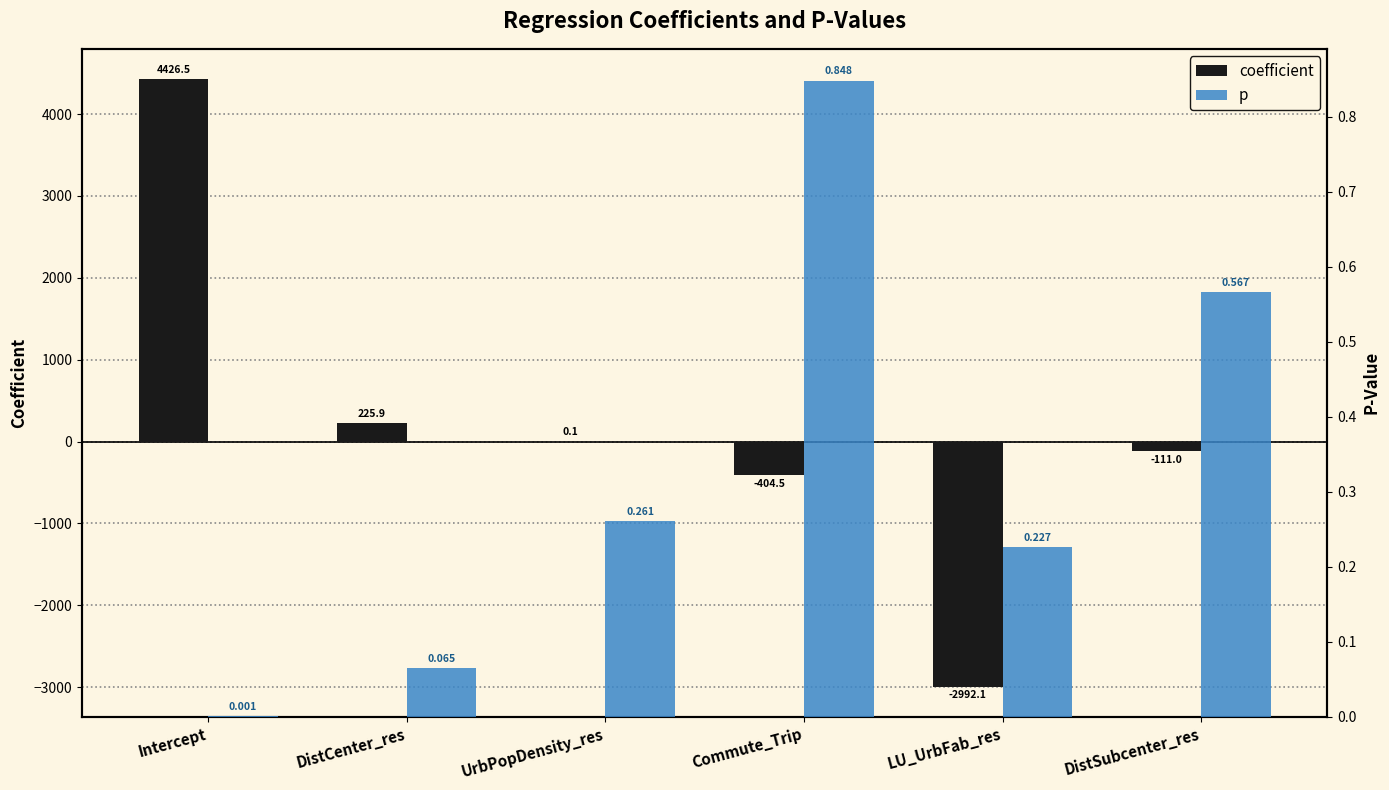

Reading left to right, what are all the values shown in this chart?

coefficient: Intercept=4426.5	DistCenter_res=225.9	UrbPopDensity_res=0.1	Commute_Trip=-404.5	LU_UrbFab_res=-2992.1	DistSubcenter_res=-111.0
p: Intercept=0.0	DistCenter_res=0.1	UrbPopDensity_res=0.3	Commute_Trip=0.8	LU_UrbFab_res=0.2	DistSubcenter_res=0.6